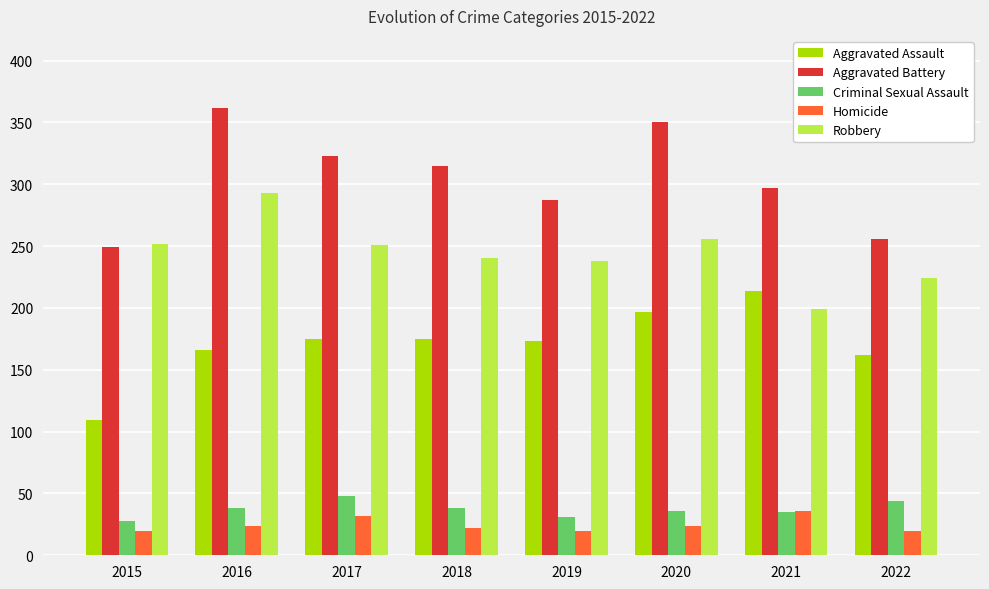

At which category is the sum across all series the highest?

2016